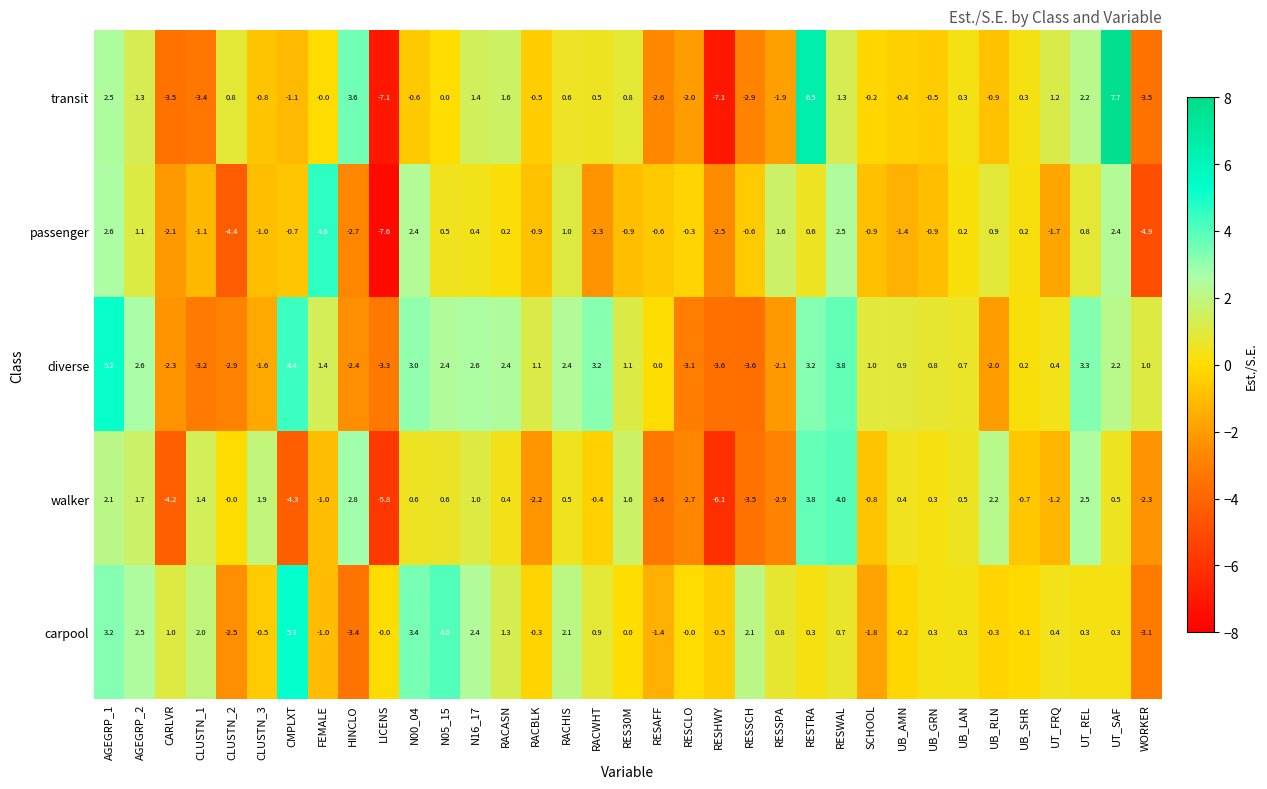

List the series in order of their peak value, lowest first.

walker, passenger, diverse, carpool, transit